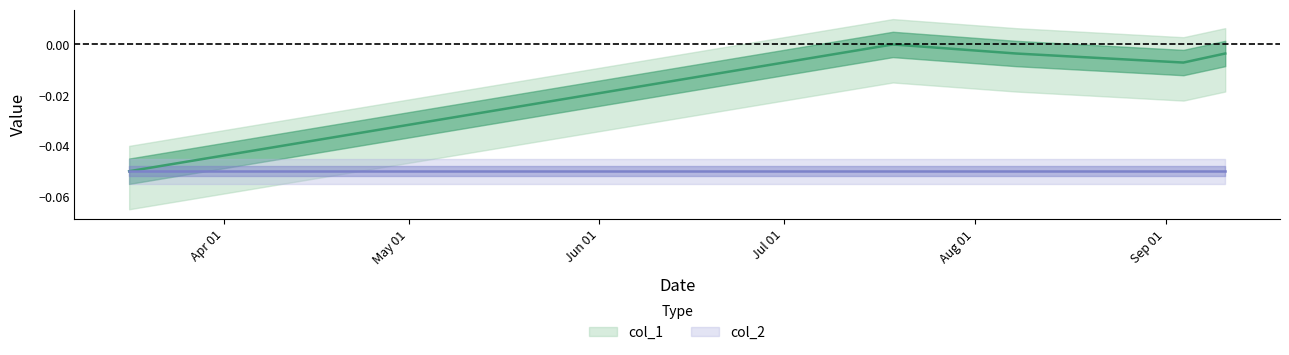

Rank the categories by value from lowest to highest.

1552746658, 1567545487, 1565194658, 1568132303, 1563466624